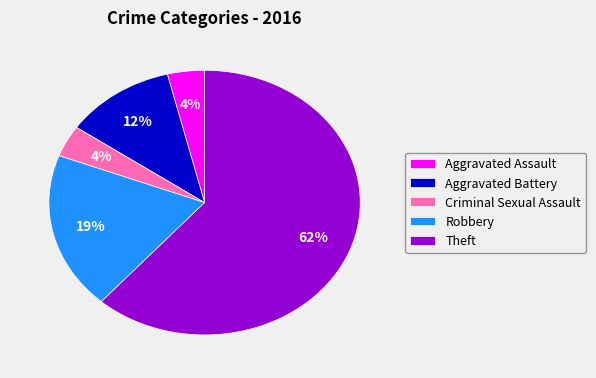

What percentage is the Aggravated Battery slice, to the nearest percent?

12%